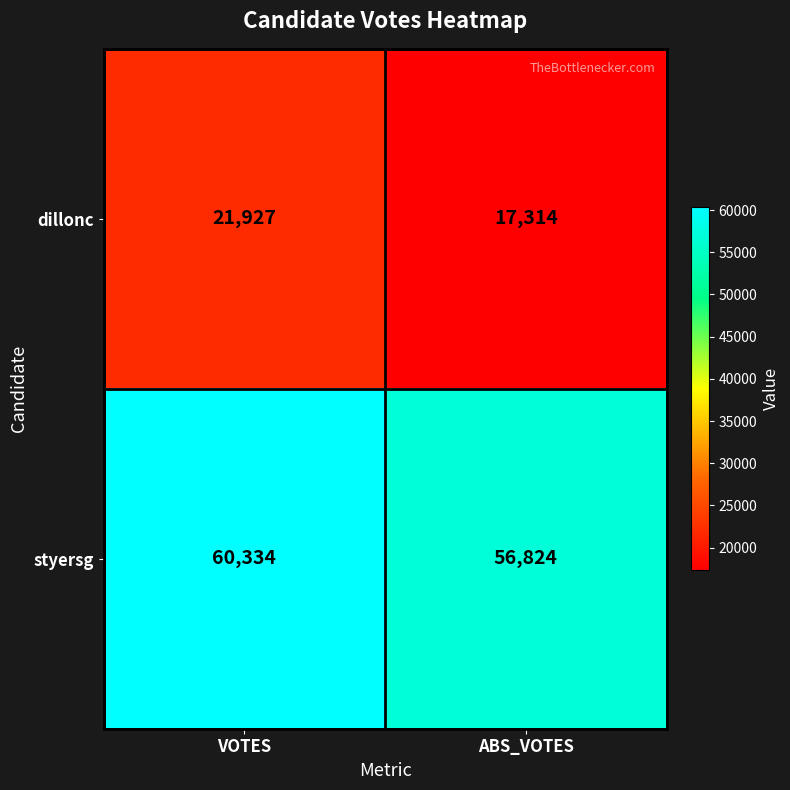

What is the difference between the styersg values at ABS_VOTES and VOTES?

3510